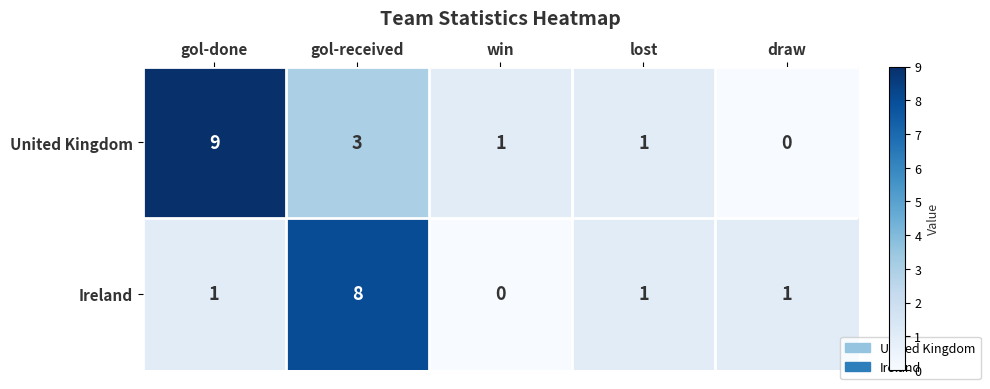

What is the difference between the United Kingdom values at gol-done and win?

8